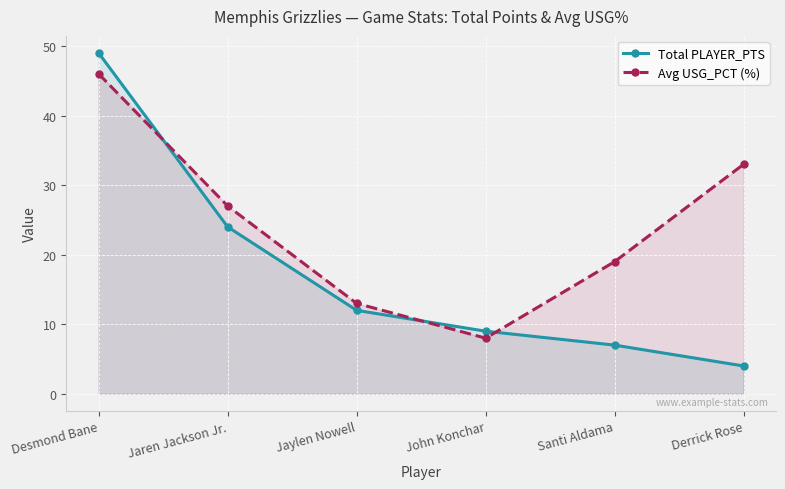

Does the chart display data point markers on the line(s)?

Yes